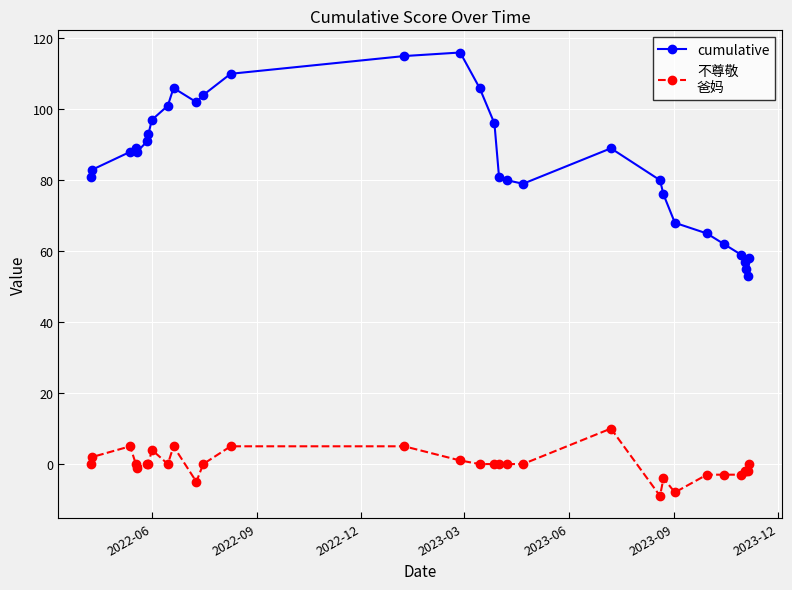

What is the minimum value shown in the chart?

-9